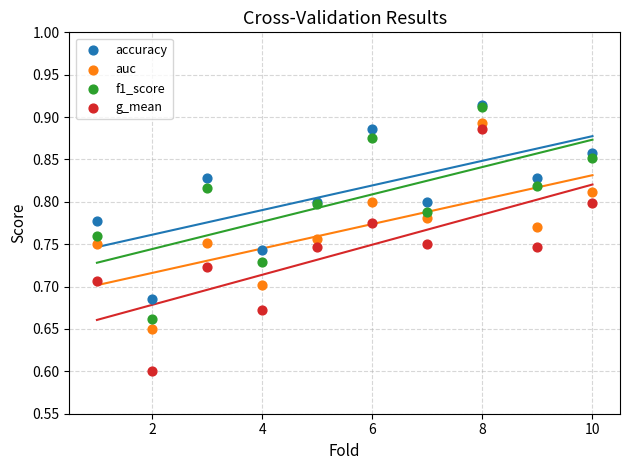

Which series contains the lowest Y value?

g_mean